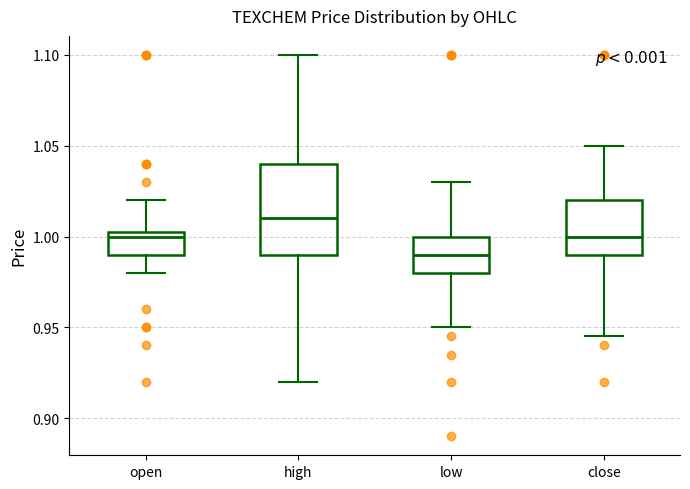

Which box has the highest median line?

high